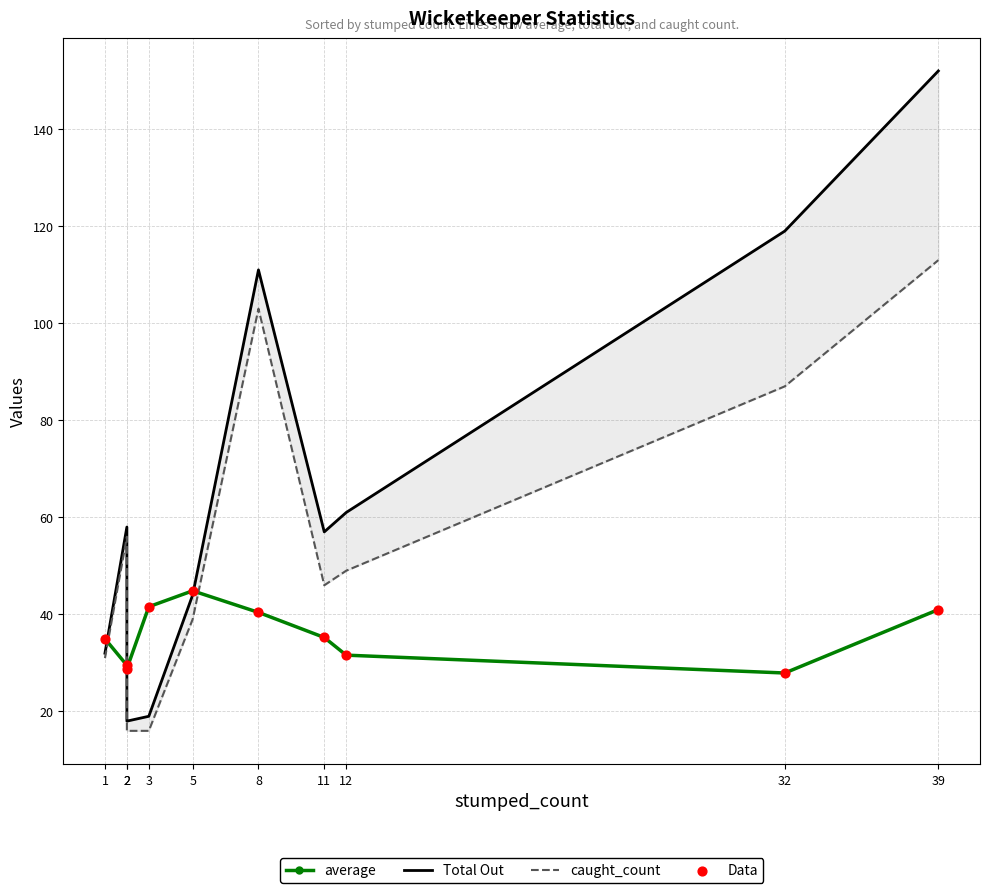

Which series has the largest Y range (max minus min)?

Total Out